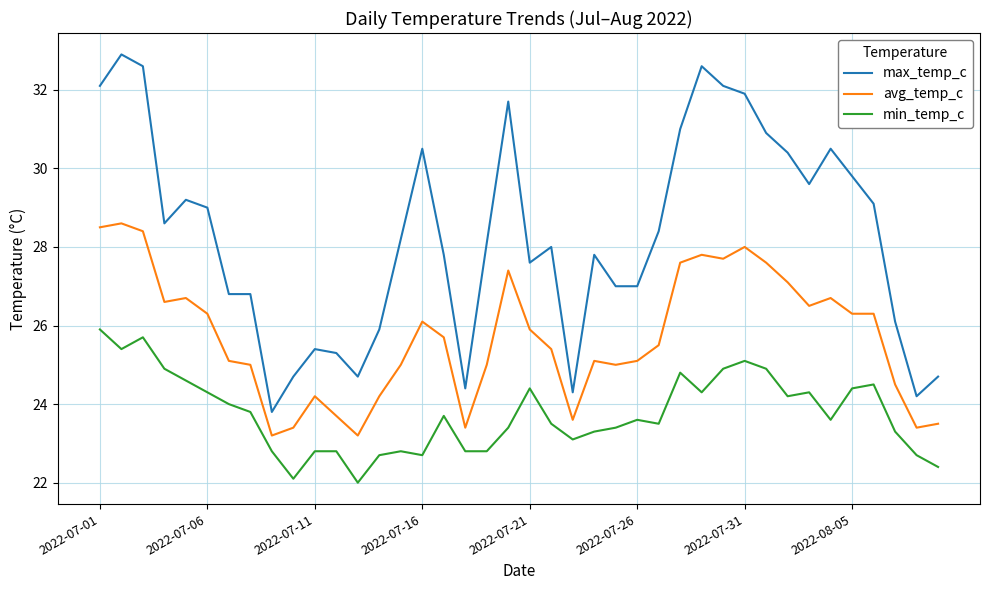

True or false: min_temp_c and avg_temp_c cross at least once.

False